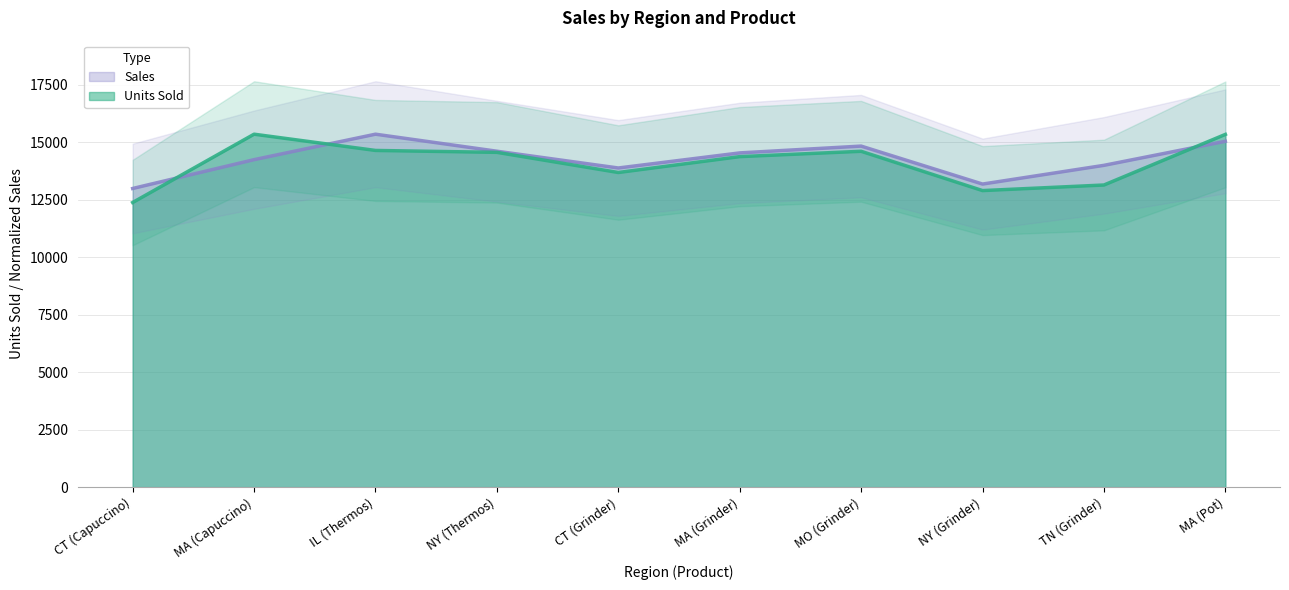

Is it true that Units Sold equals 3500.8 at MA (Pot)?

False